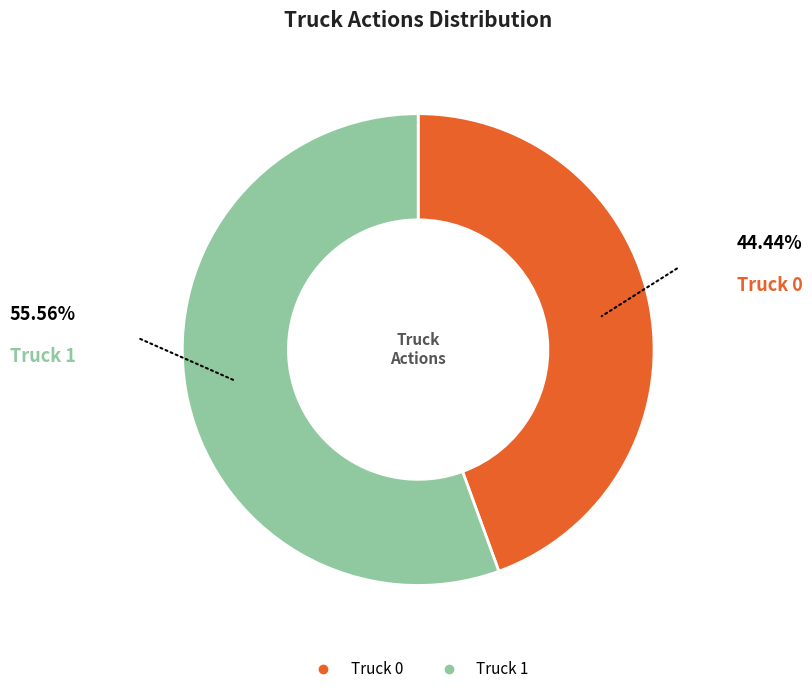

True or false: Truck 1 accounts for 41% of the total.

False